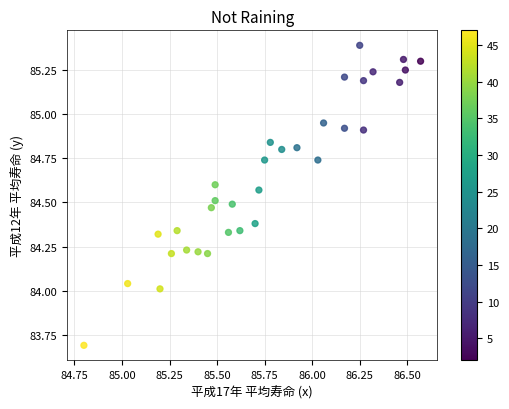

What is the range of X values (max minus min)?

1.8